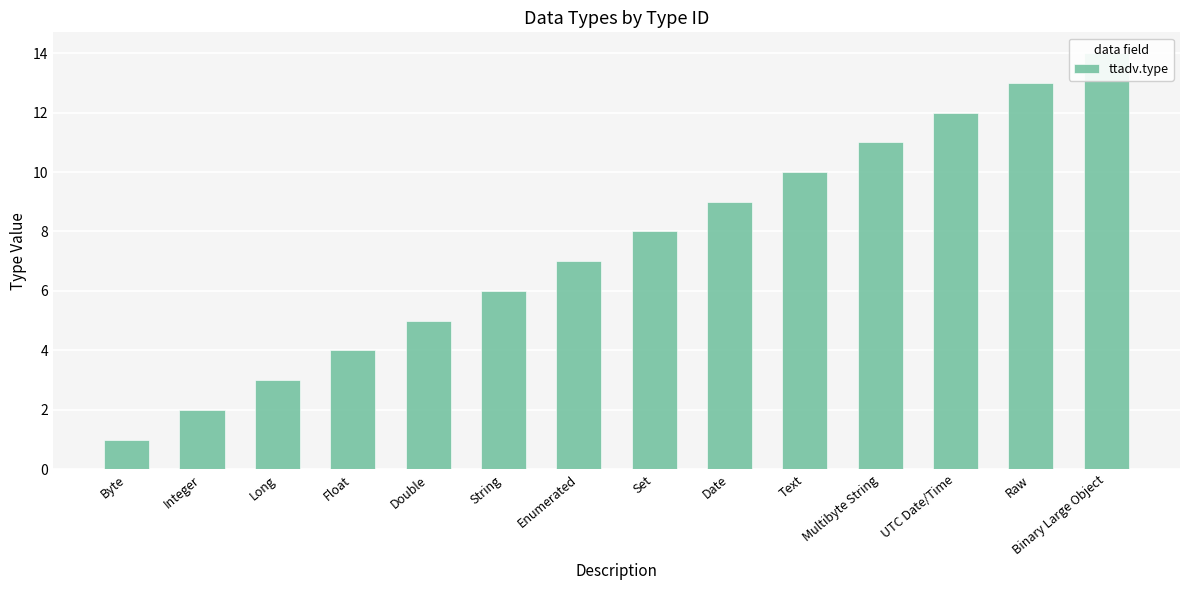

List the labels in order of value, smallest first.

Byte, Integer, Long, Float, Double, String, Enumerated, Set, Date, Text, Multibyte String, UTC Date/Time, Raw, Binary Large Object